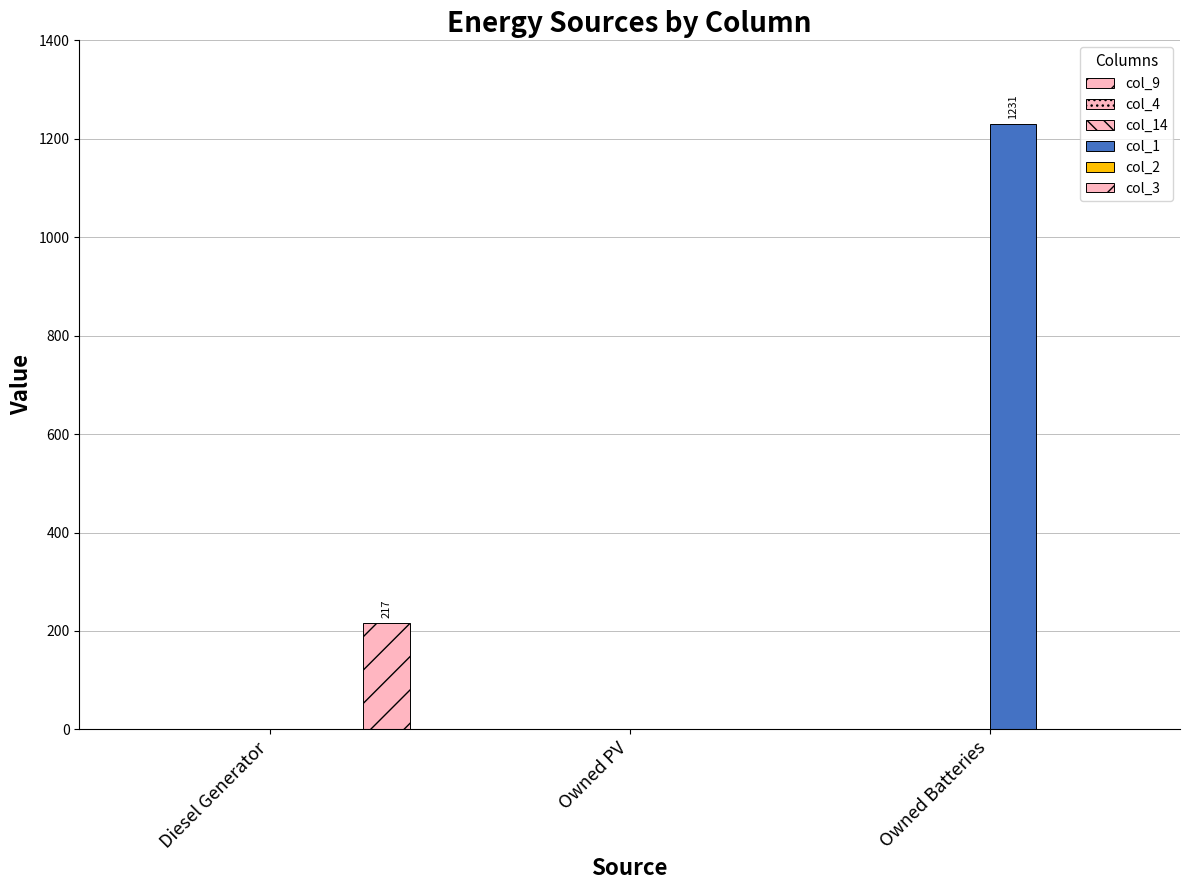

How many values in the col_3 series exceed 0?

1